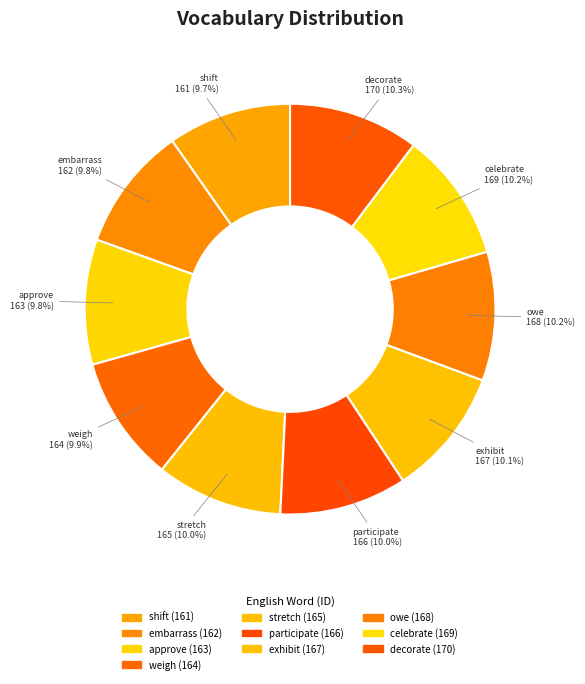

To the nearest percent, what is the combined percentage of approve and participate?

20%